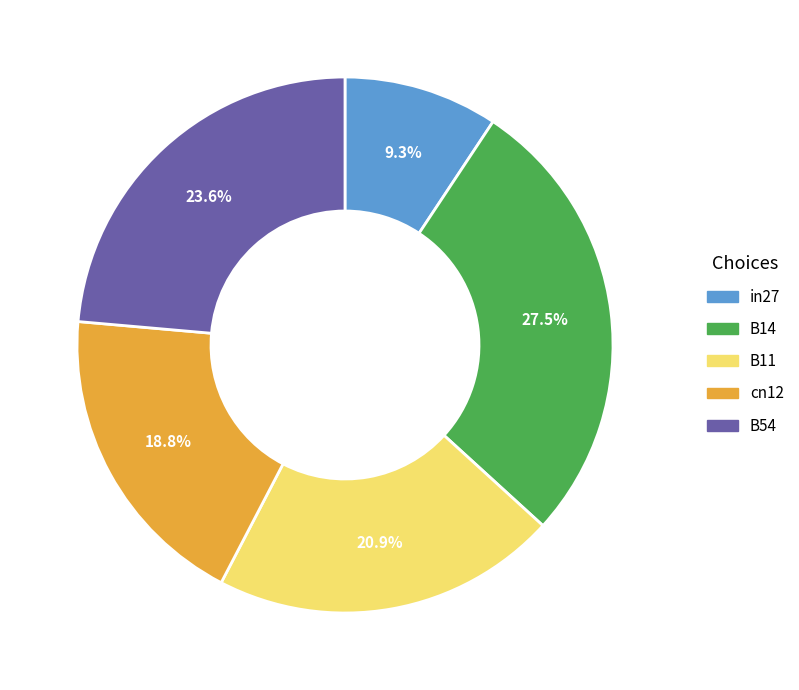

Is there any slice that represents more than half of the pie?

No